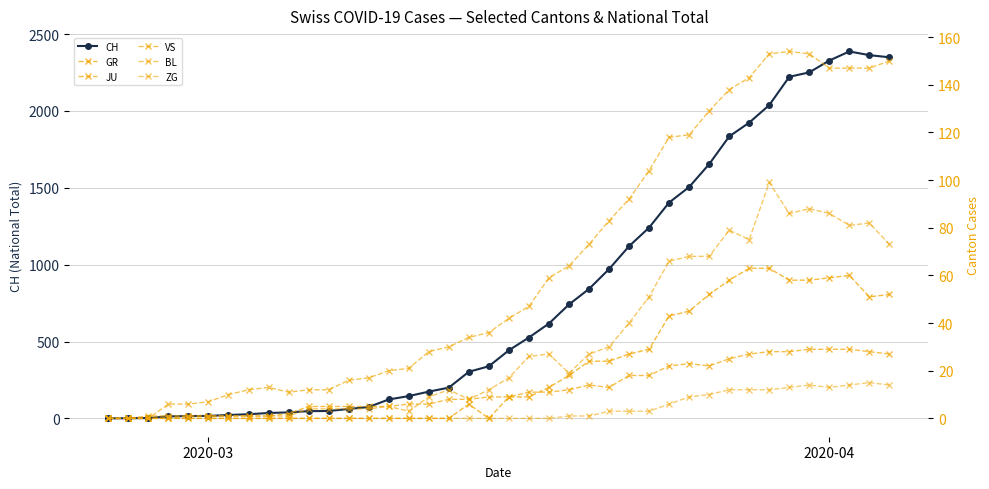

What are all the series names shown in the legend?

CH, GR, JU, VS, BL, ZG